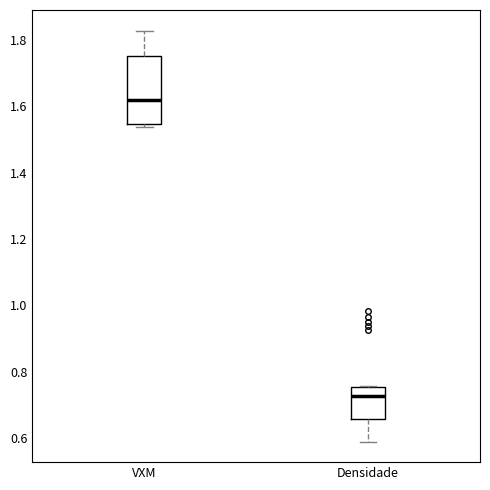

Which box's median line is the lowest?

Densidade